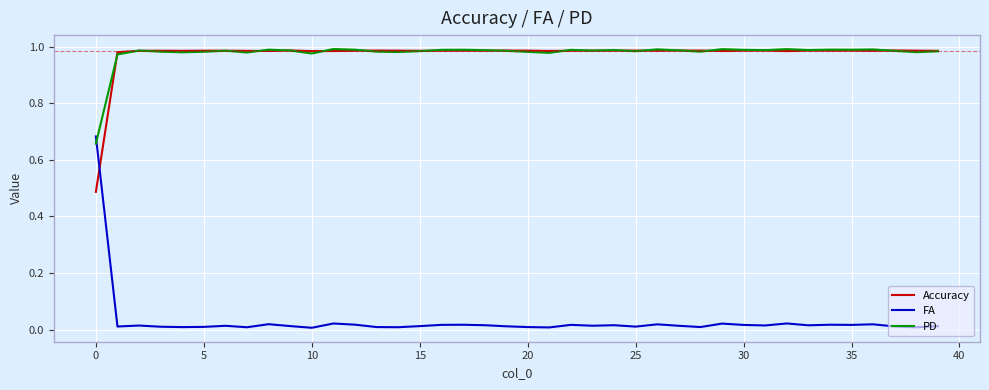

Which series has the largest range (max minus min)?

FA